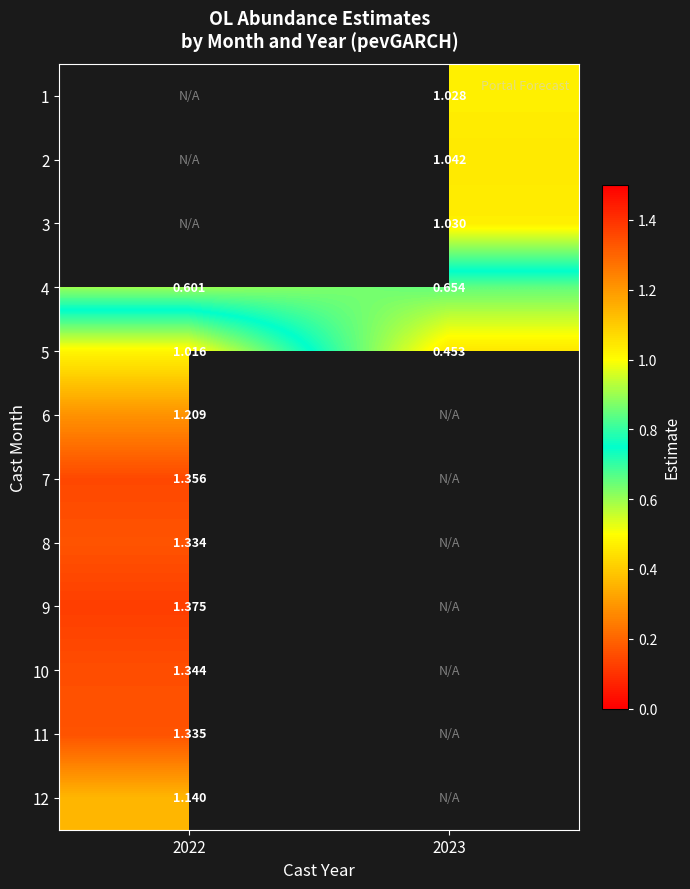

How many values in the 2 series exceed 1?

1